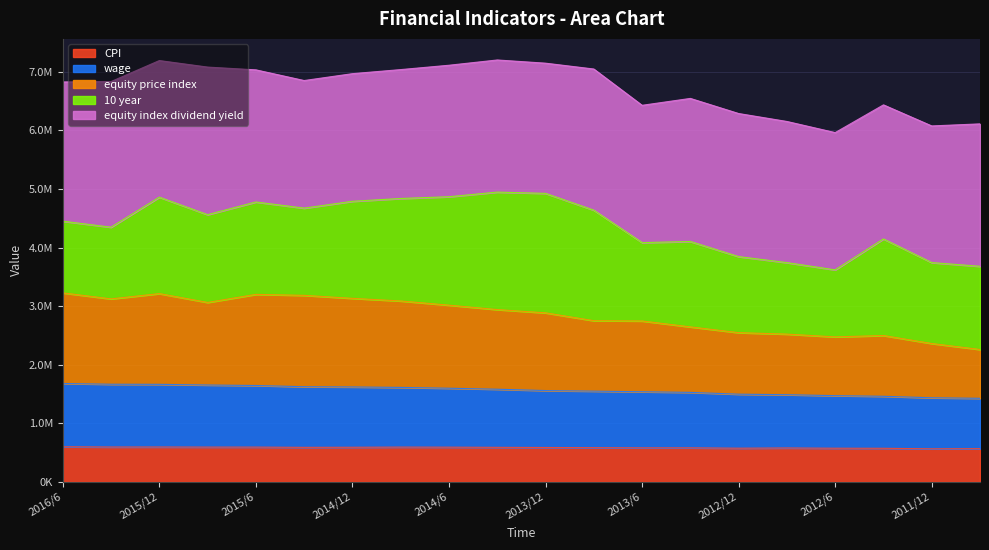

True or false: wage and equity price index intersect in this chart.

False